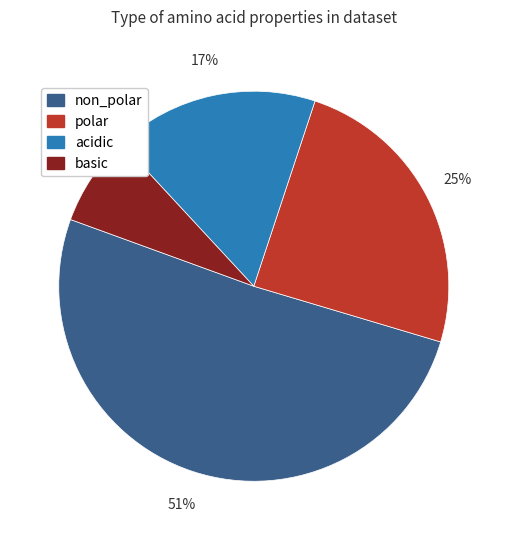

To the nearest percent, what is the difference between the largest and smallest slice percentages?

43%